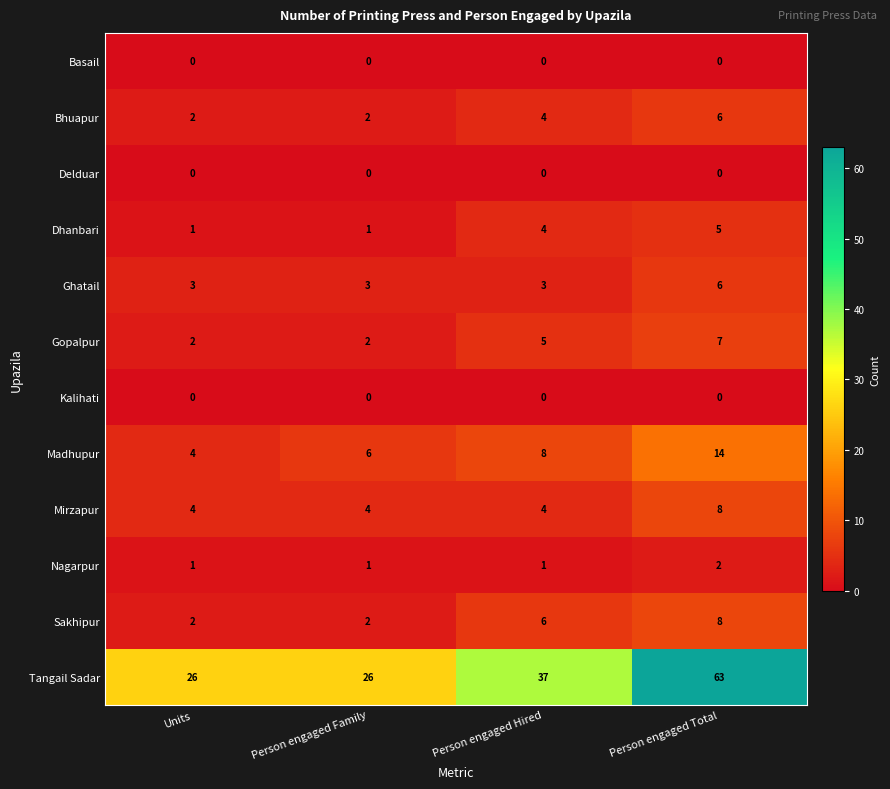

Which series has the widest spread of values?

Tangail Sadar